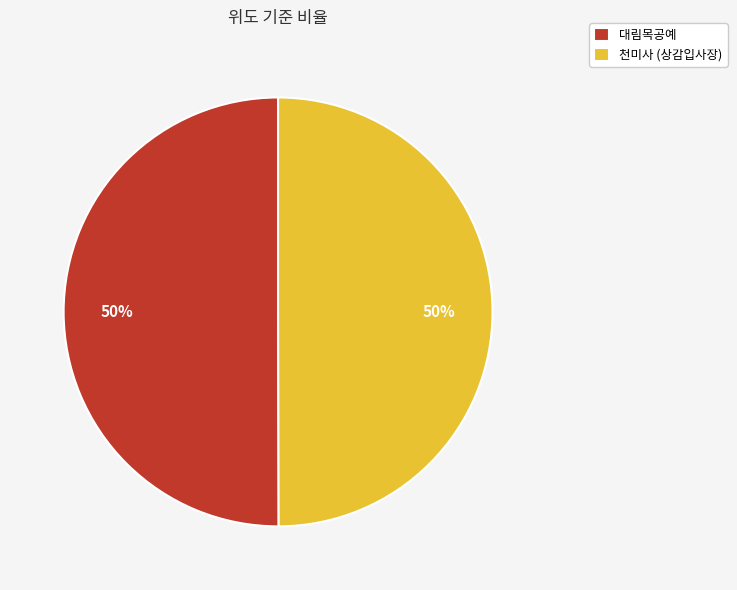

Do 천미사 (상감입사장) and 대림목공예 together represent more than half of the pie?

Yes